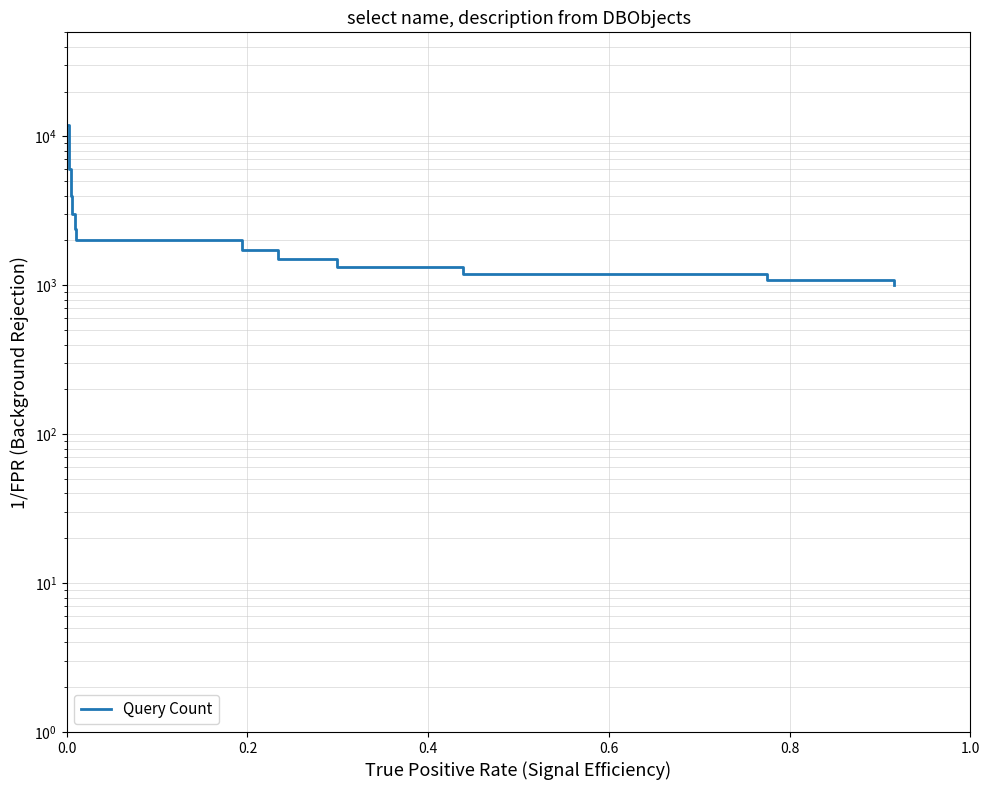

True or false: the data has more than 1 interior local peaks.

False